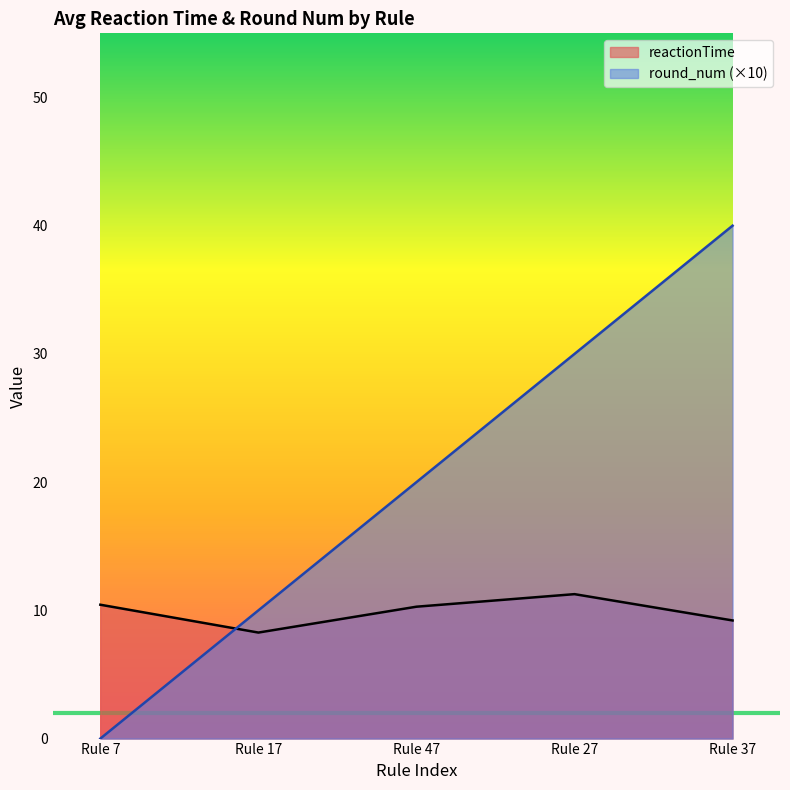

What is the highest value of the reactionTime series?

11.3